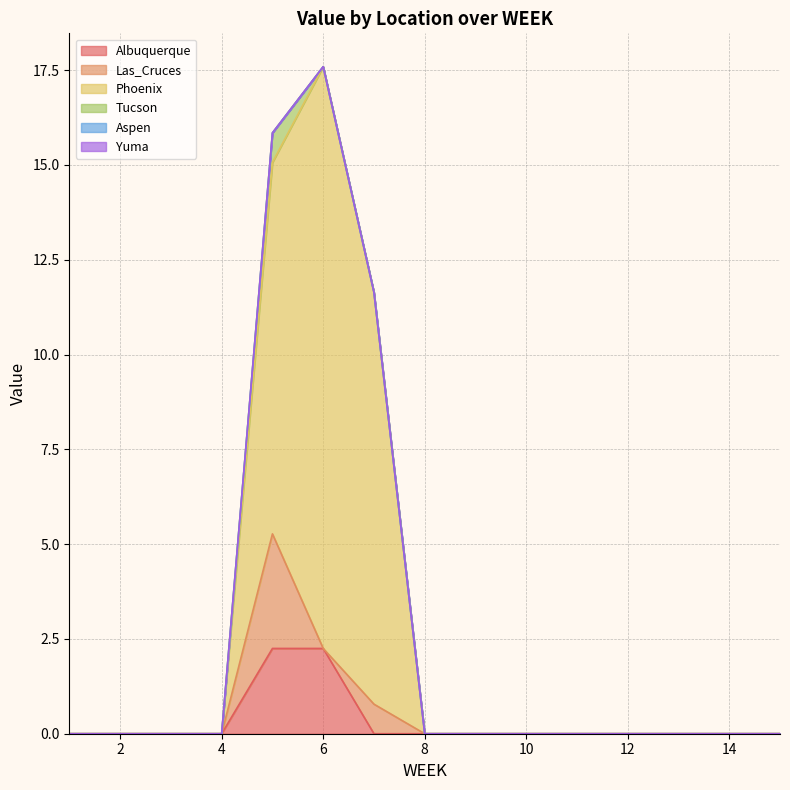

Does the chart display data point markers on the line(s)?

No